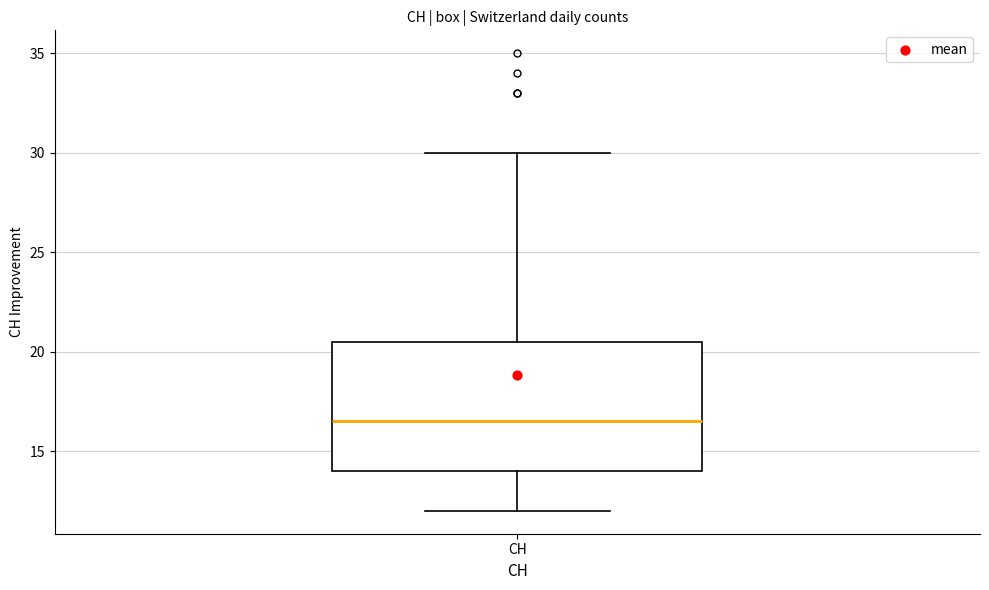

Transcribe this box plot: give where the median line is, the range the box spans, and where the two whiskers end, as read against the y-axis. The values are not printed on the chart, so give them approximately, as read against the axis.

median 16.5, box 14.0 to 20.5, whiskers 12.0 to 30.0